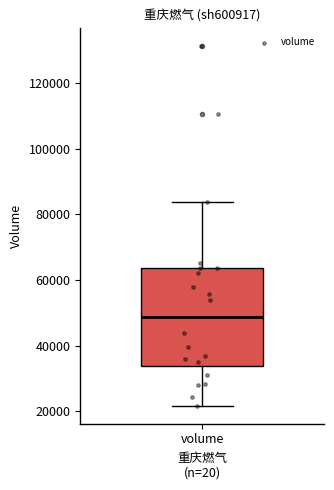

Read this box plot against the y-axis: the position of the median line, the range covered by the box, and the ends of both whiskers. The values are not printed on the chart, so give them approximately, as read against the axis.

median 48000, box 34000 to 64000, whiskers 22000 to 84000